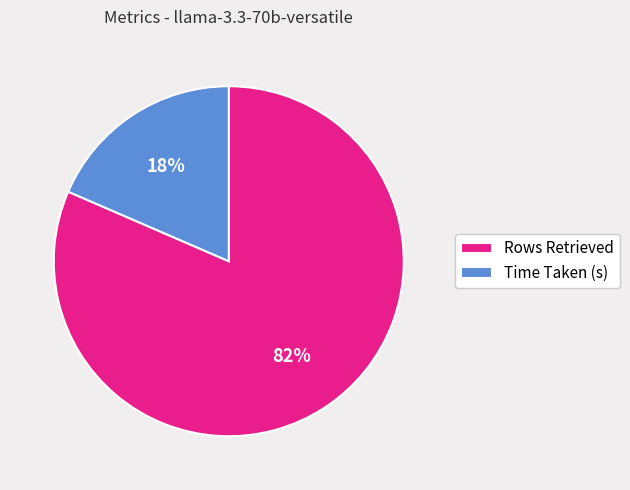

How many segments does this pie chart have?

2